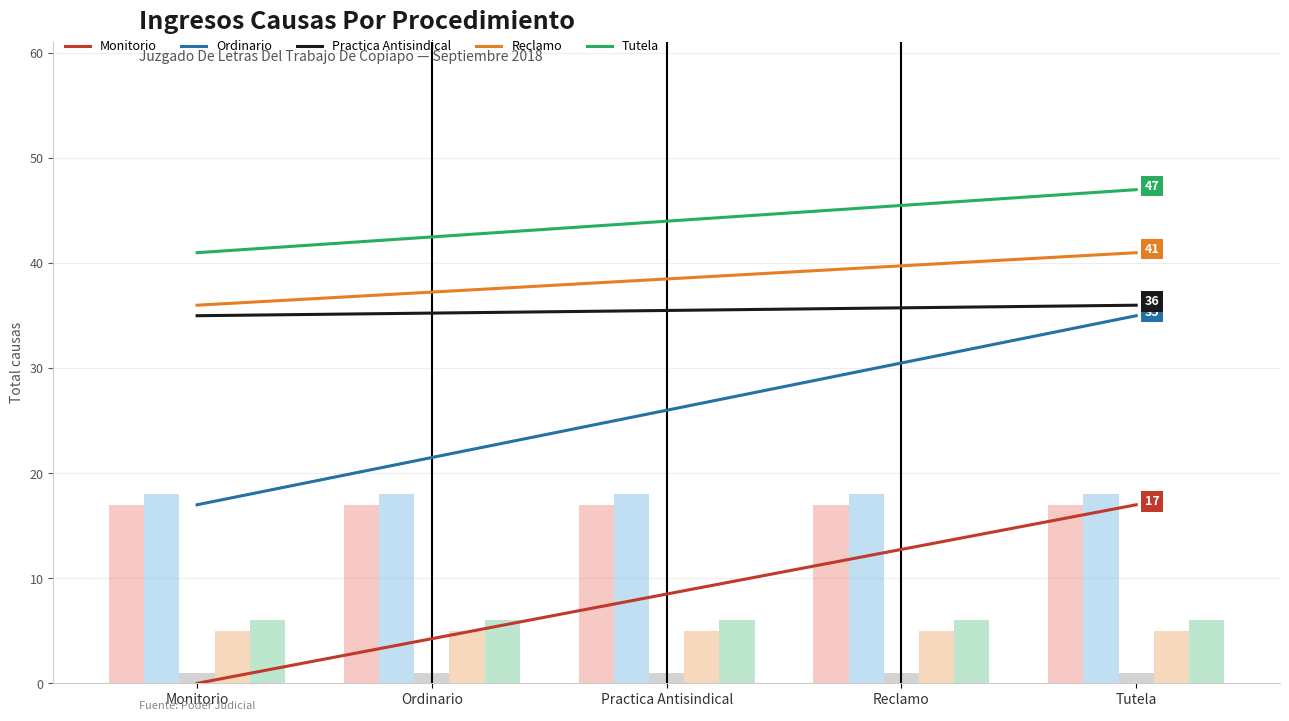

What is the difference between the highest and lowest values at Reclamo?

32.8